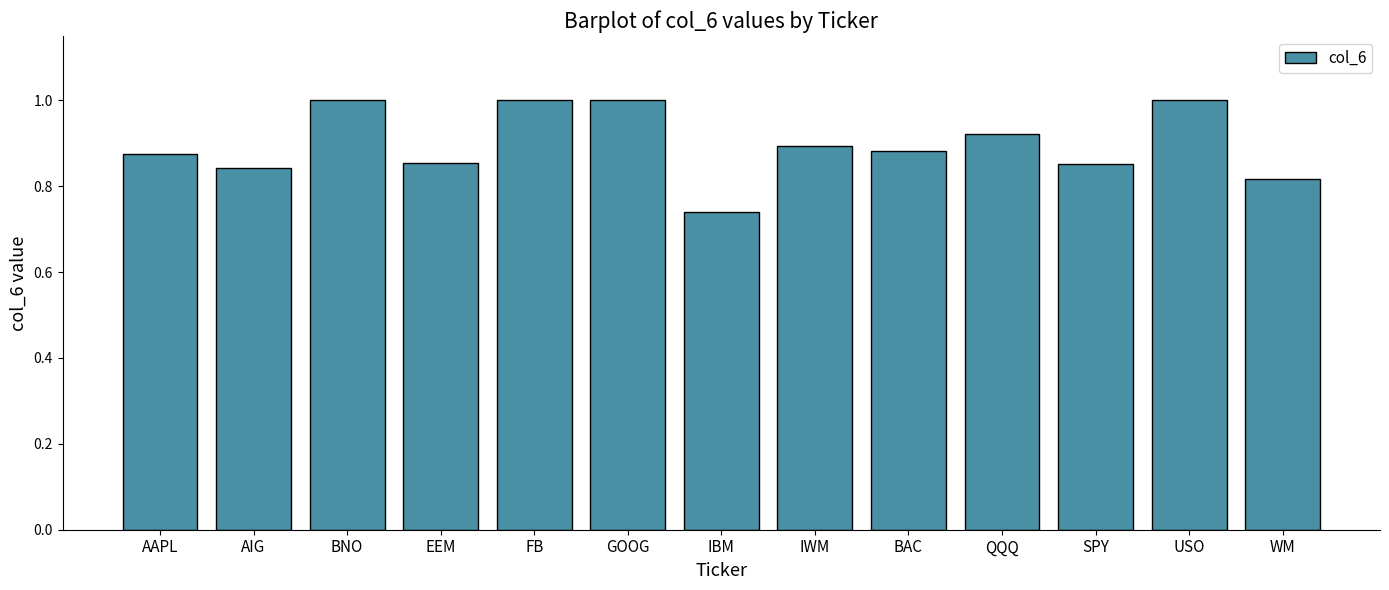

Count the values in the range 0 to 1.

13